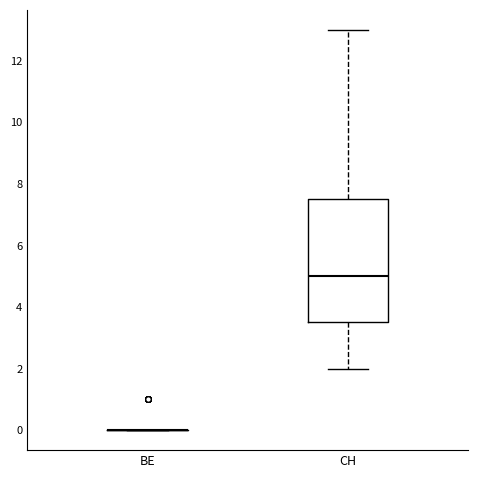

Where does the upper whisker of the box for CH end on the y-axis? The values are not printed on the chart, so give them approximately, as read against the axis.

13.0